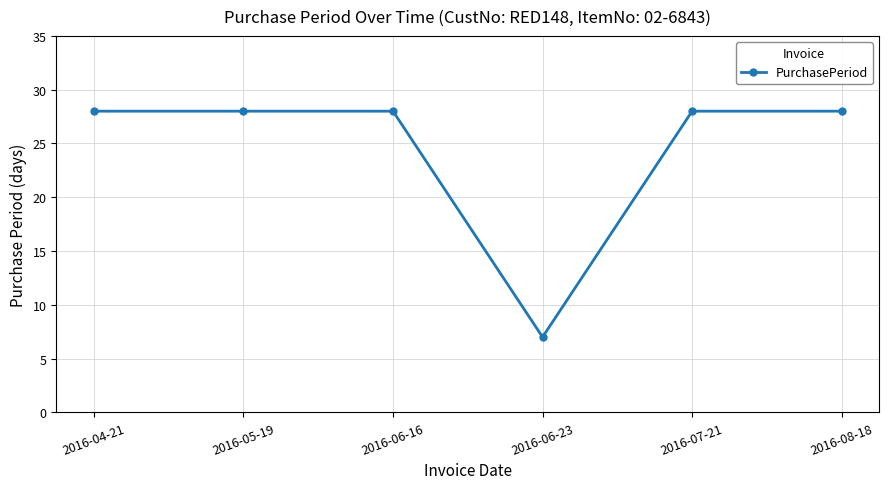

At which label is the value closest to 17?

2016-06-23